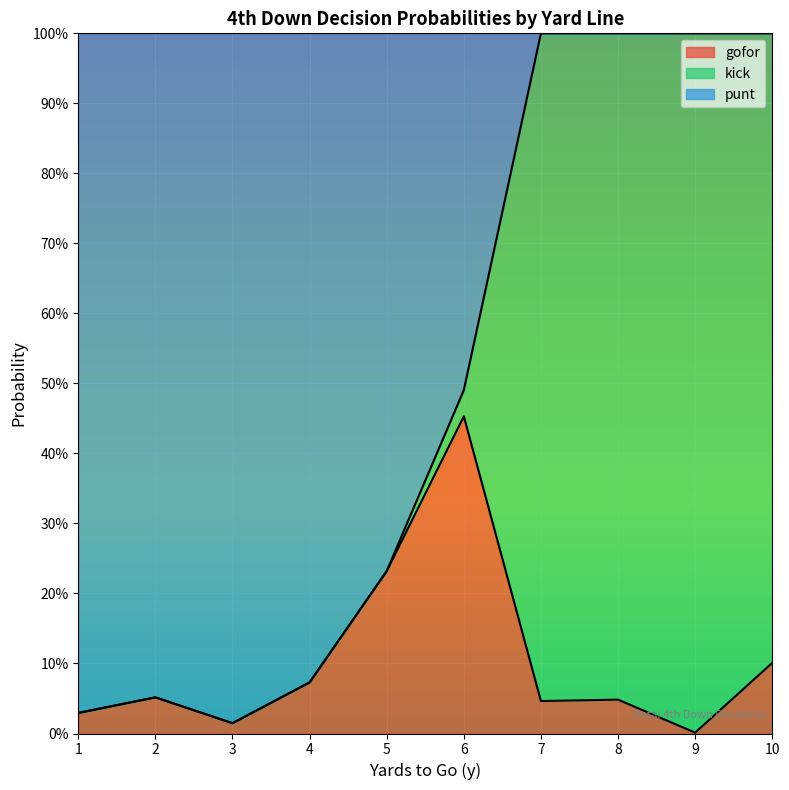

In punt, how many points are higher than both neighbors (excluding endpoints)?

1